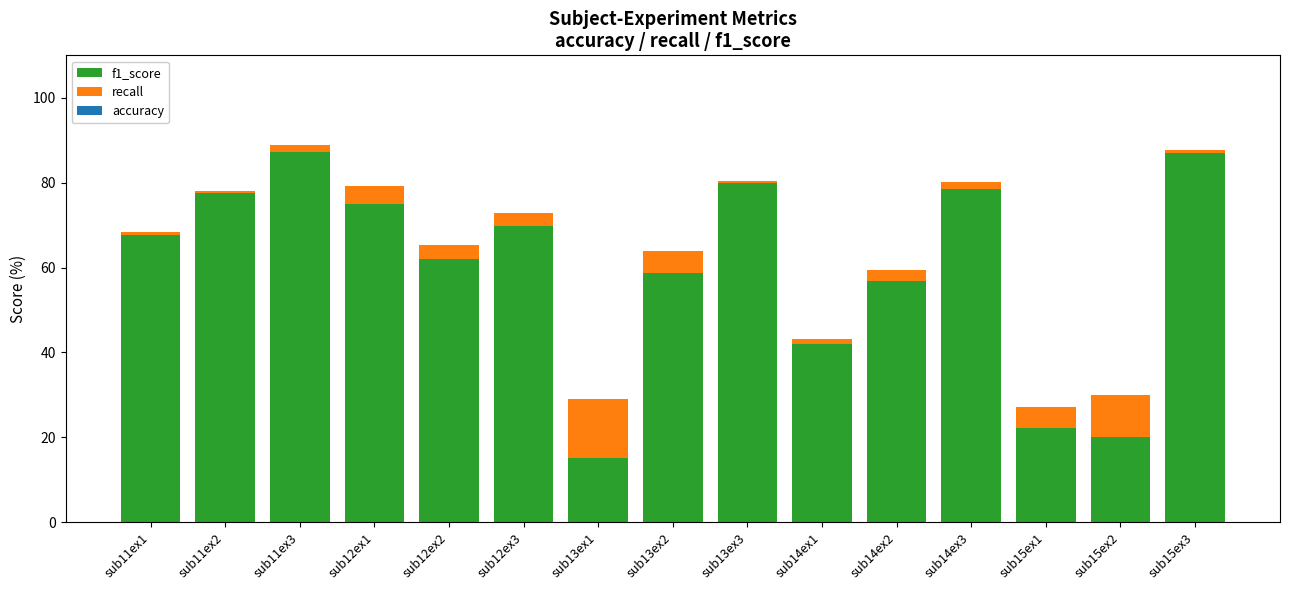

Are the bars horizontal?

No